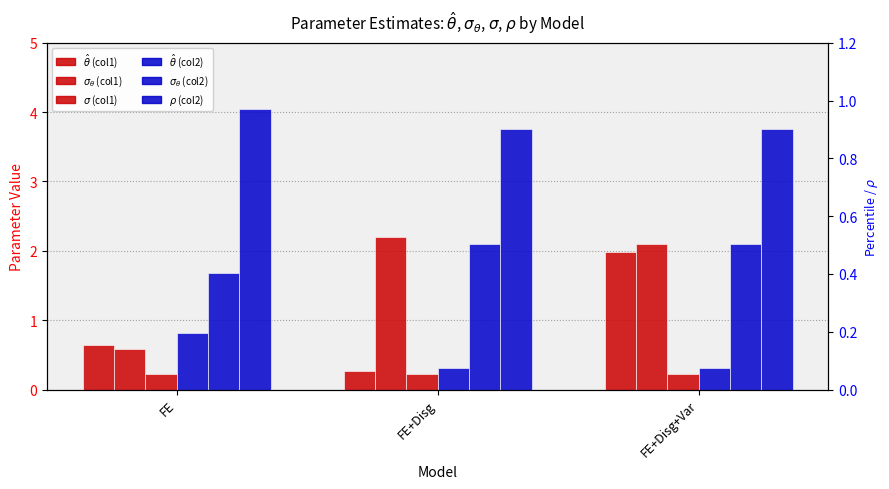

Between FE+Disg+Var and FE, which is larger?

FE+Disg+Var